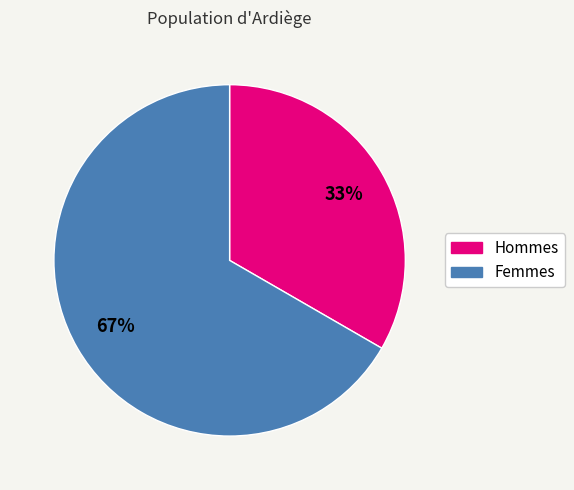

How many segments does this pie chart have?

2